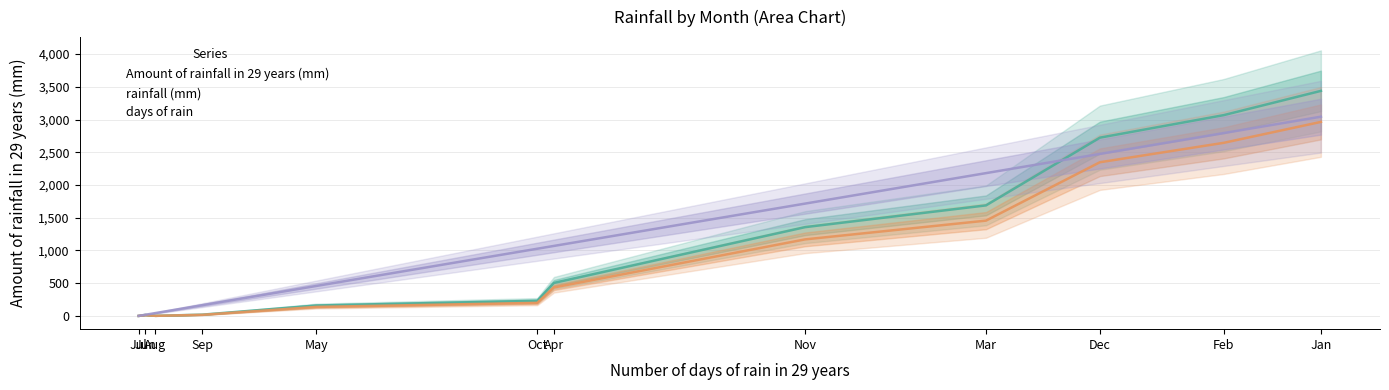

Which series has the largest range (max minus min)?

Amount of rainfall in 29 years (mm)